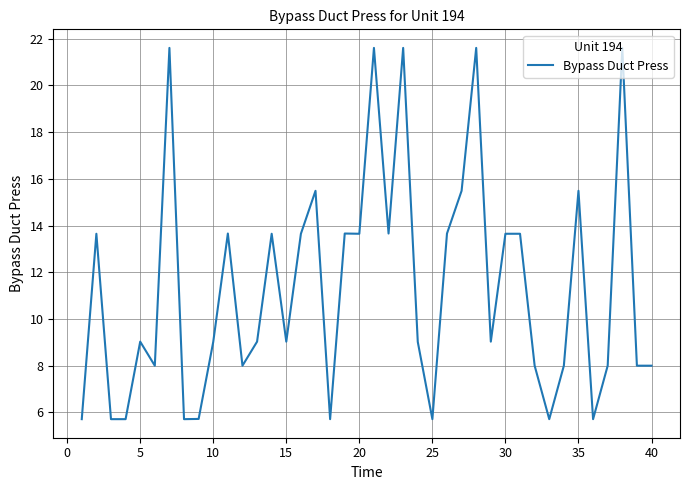

What is the difference between the maximum and minimum values?

15.9